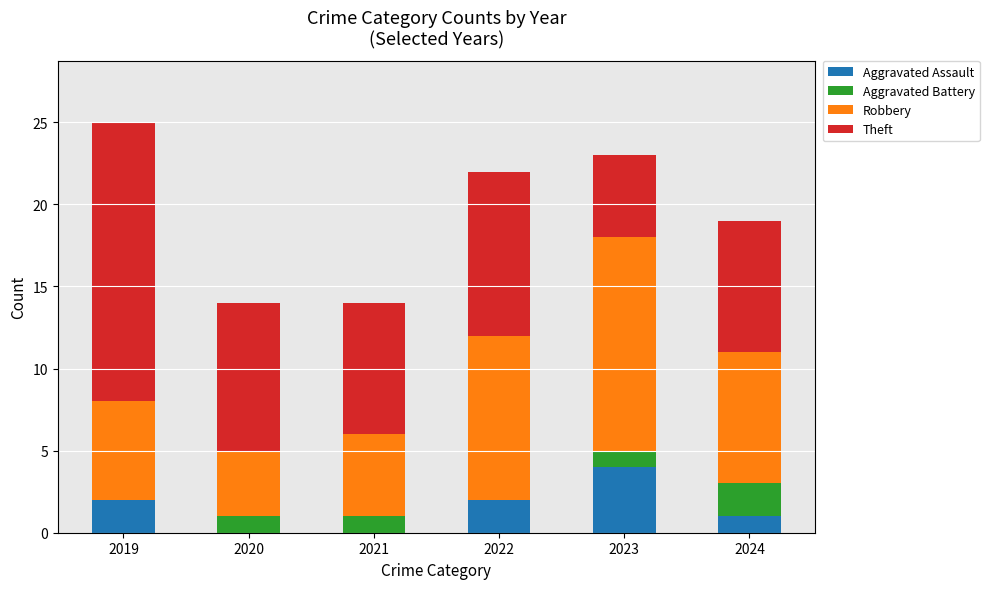

What is the maximum value for Aggravated Assault?

4